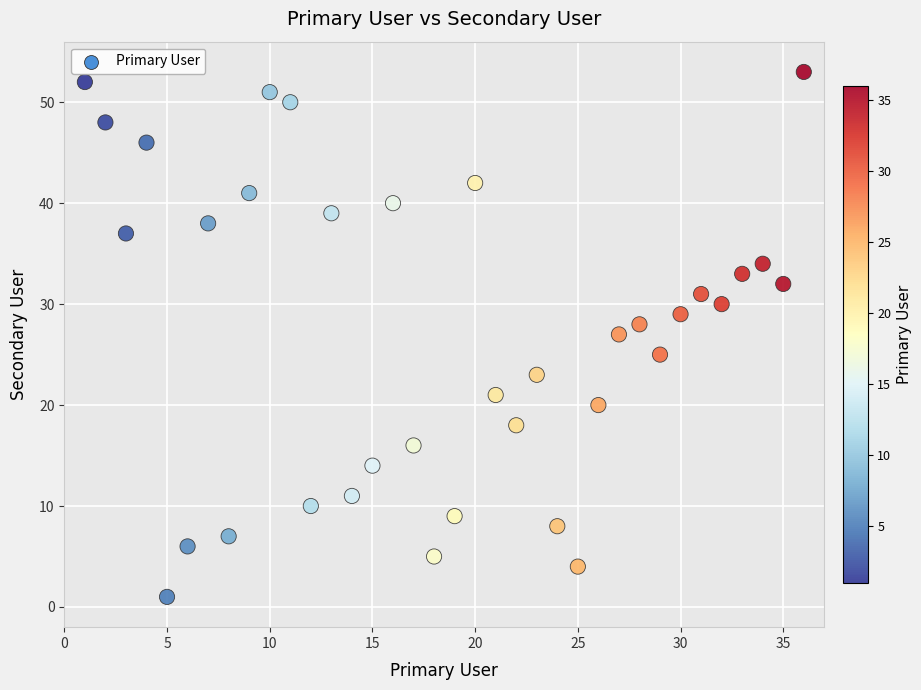

What is the range of X values (max minus min)?

35